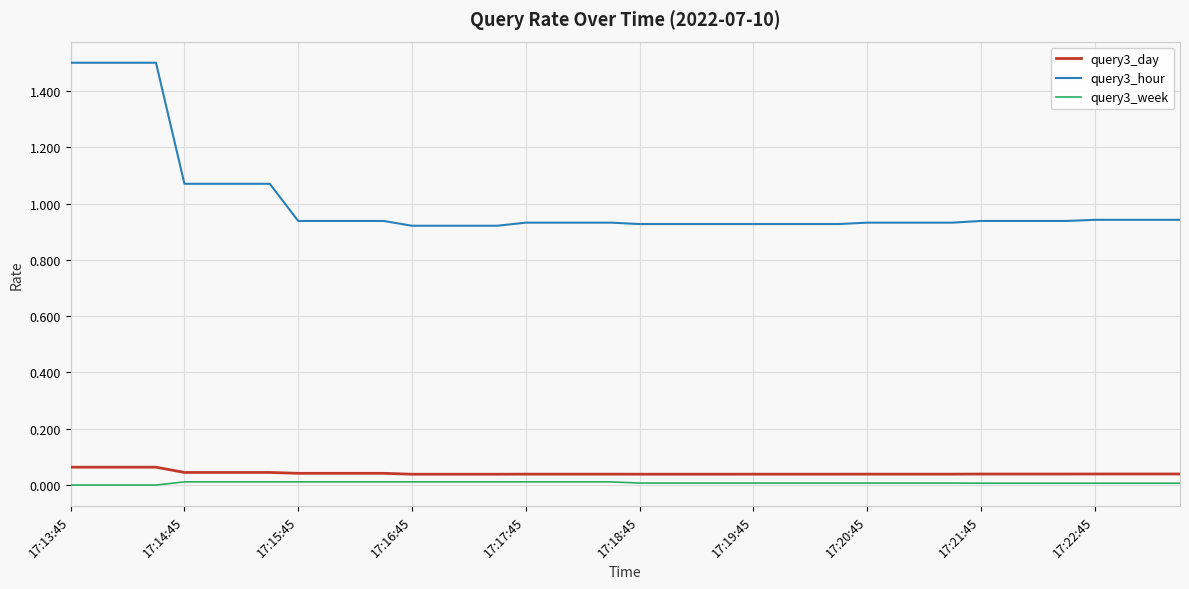

Which series has the largest range (max minus min)?

query3_hour